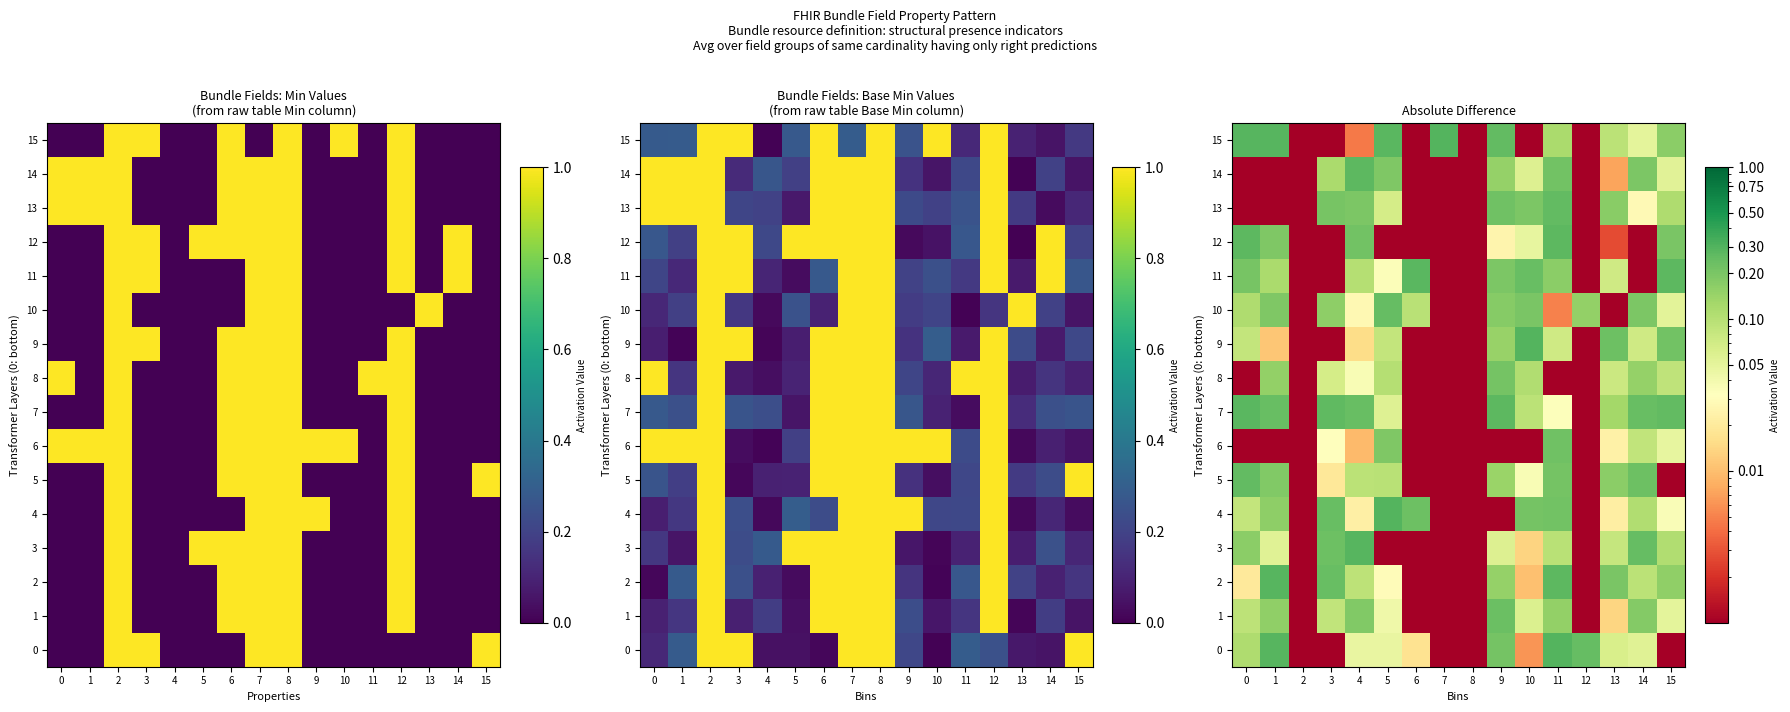

Which label corresponds to the largest value in the chart?

5